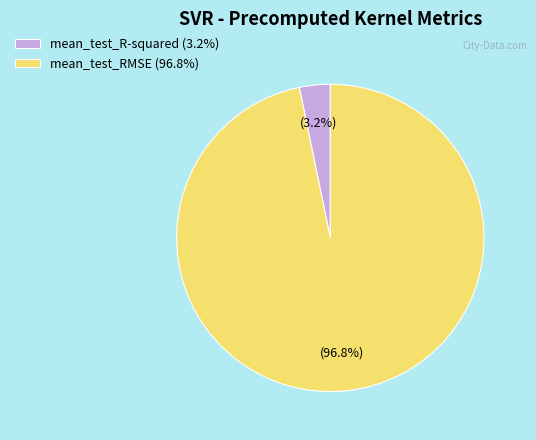

Between mean_test_RMSE (96.8%) and mean_test_R-squared (3.2%), which is larger?

mean_test_RMSE (96.8%)